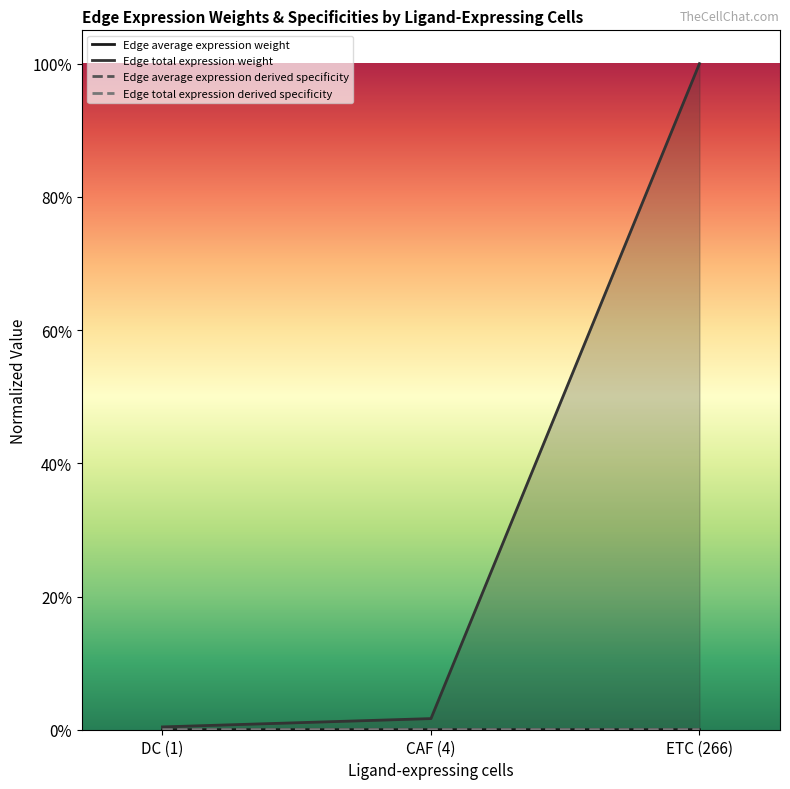

Does the chart have visible grid lines?

No